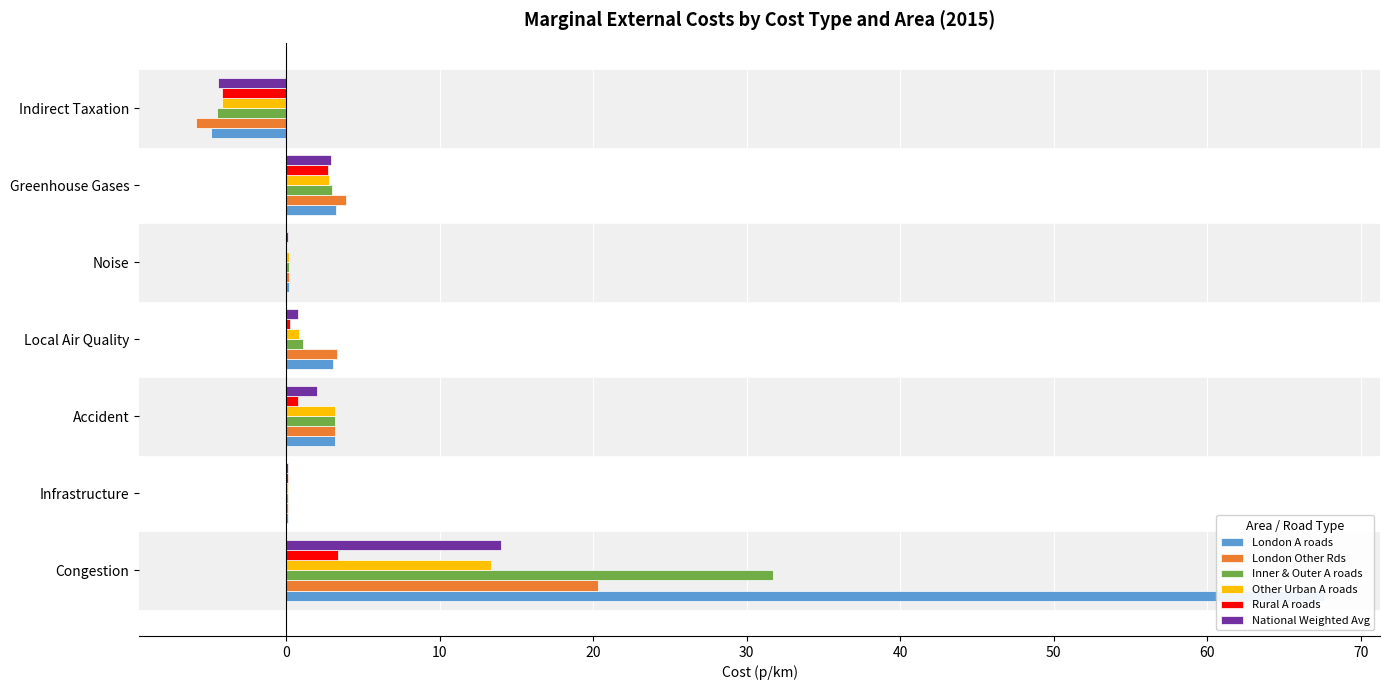

The value of Rural A roads at Local Air Quality is 0.4. True or false?

False